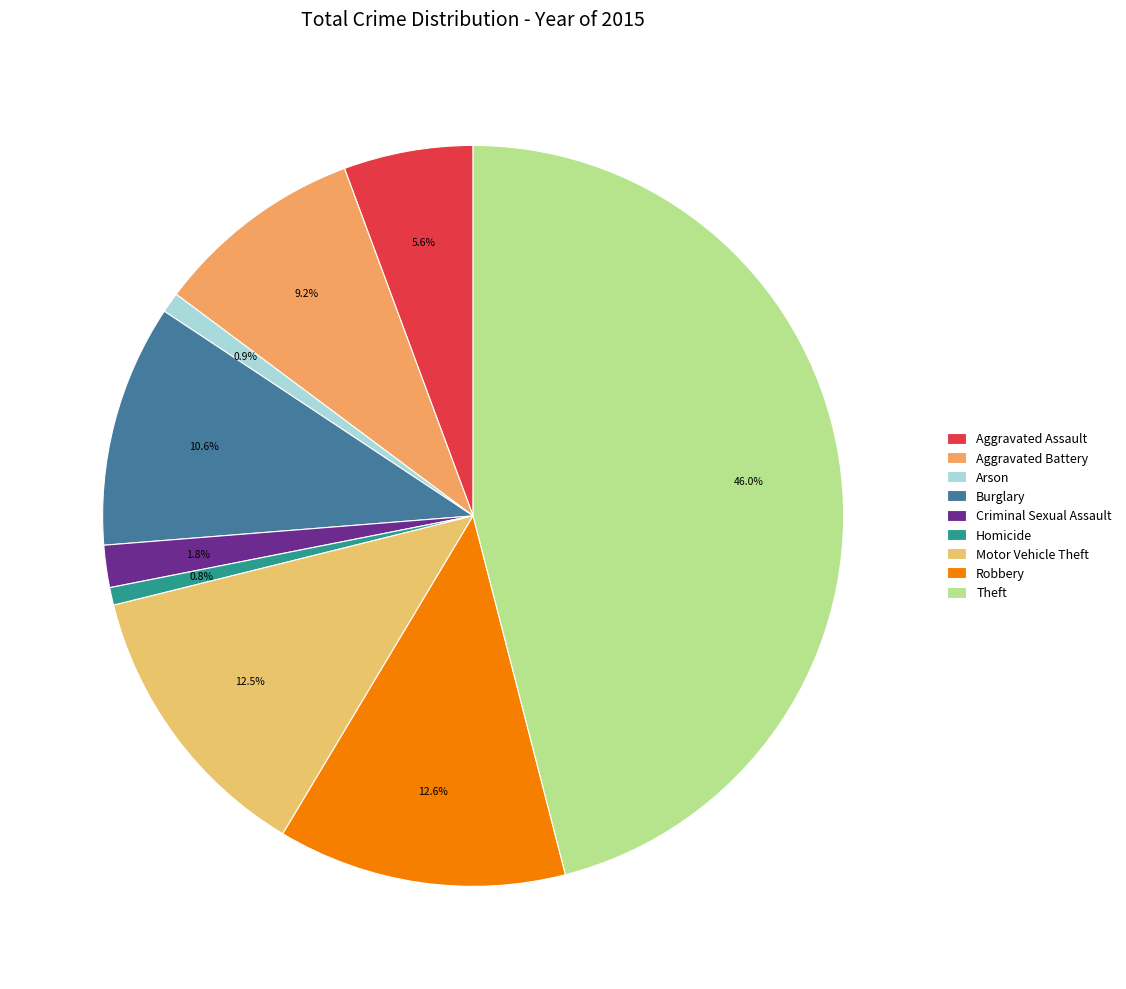

To the nearest percent, what is the average slice percentage?

11%